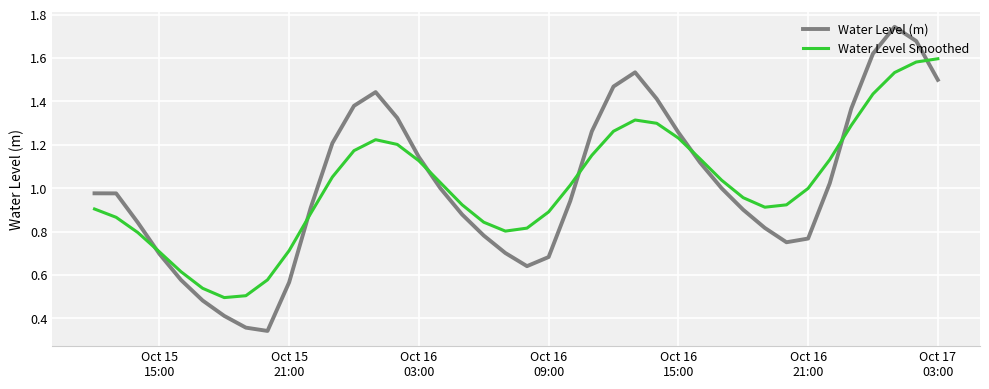

Rank the series by their maximum value, from highest to lowest.

Water Level (m), Water Level Smoothed